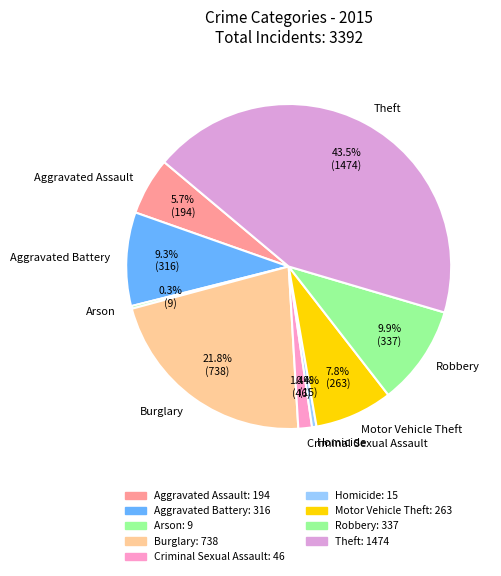

Which has a higher value, Robbery or Homicide?

Robbery